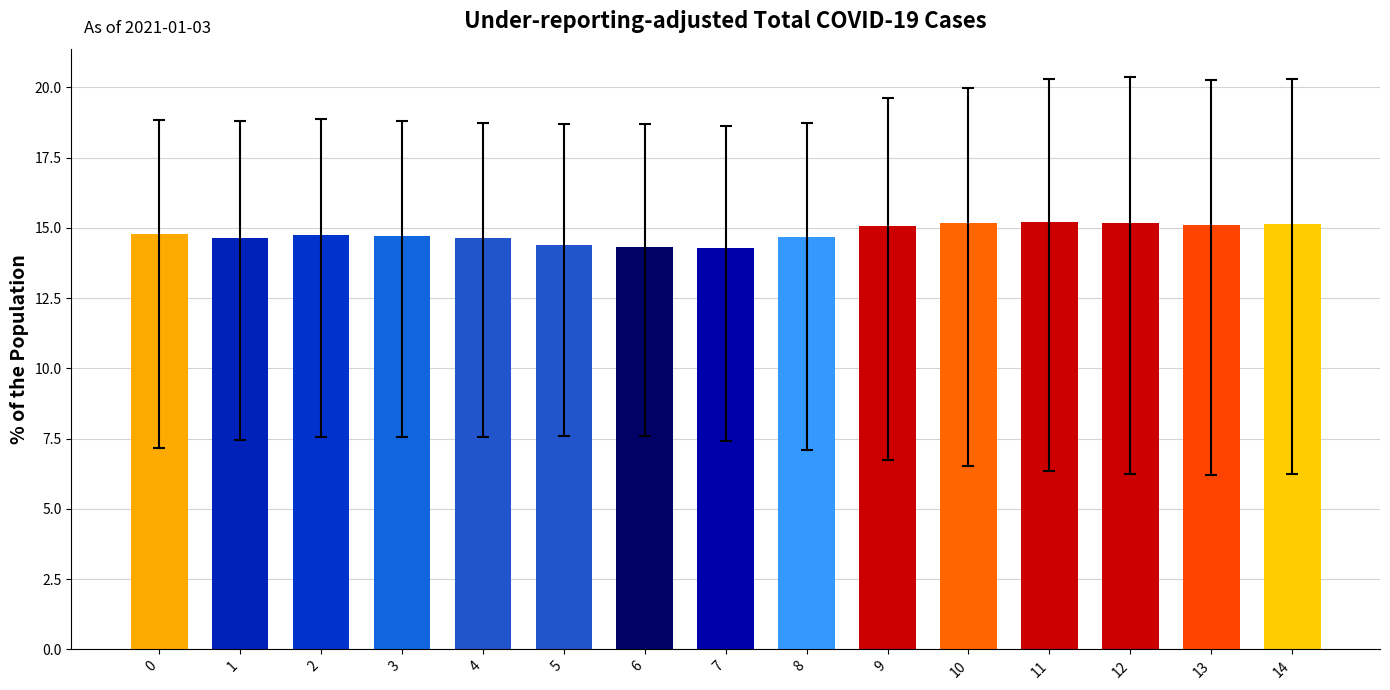

True or false: the data shows 6.9 at 3.

False